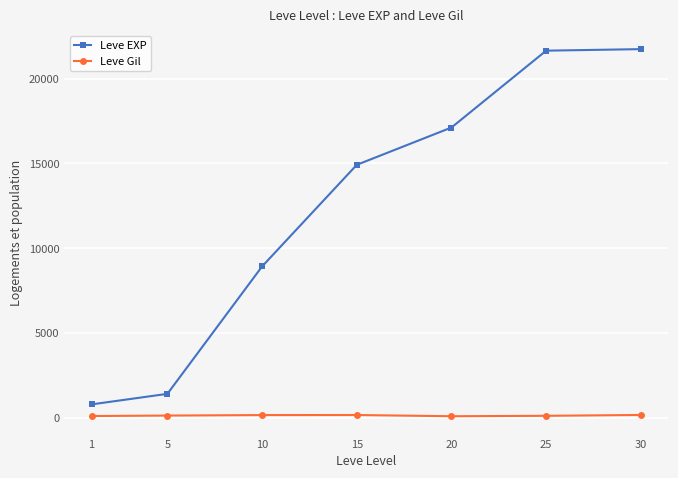

What is the maximum value shown in the chart?

21740